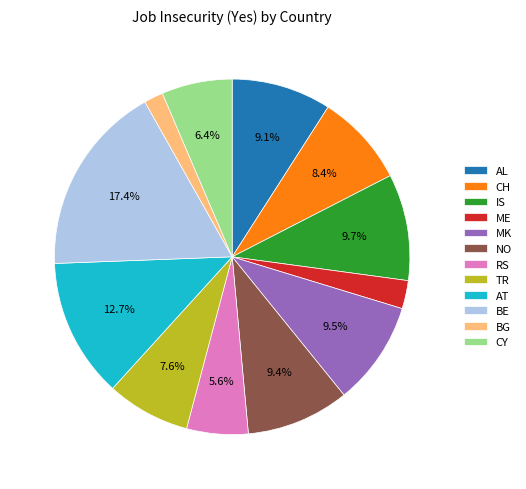

Is there a majority slice in this chart?

No